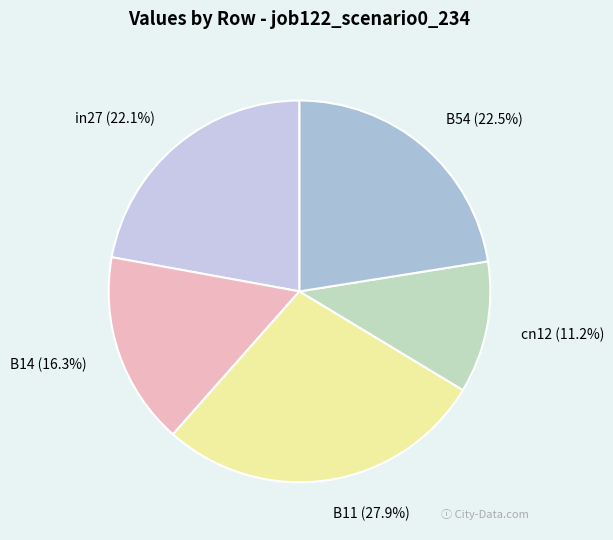

Is it true that B14 is 3% of the pie?

False